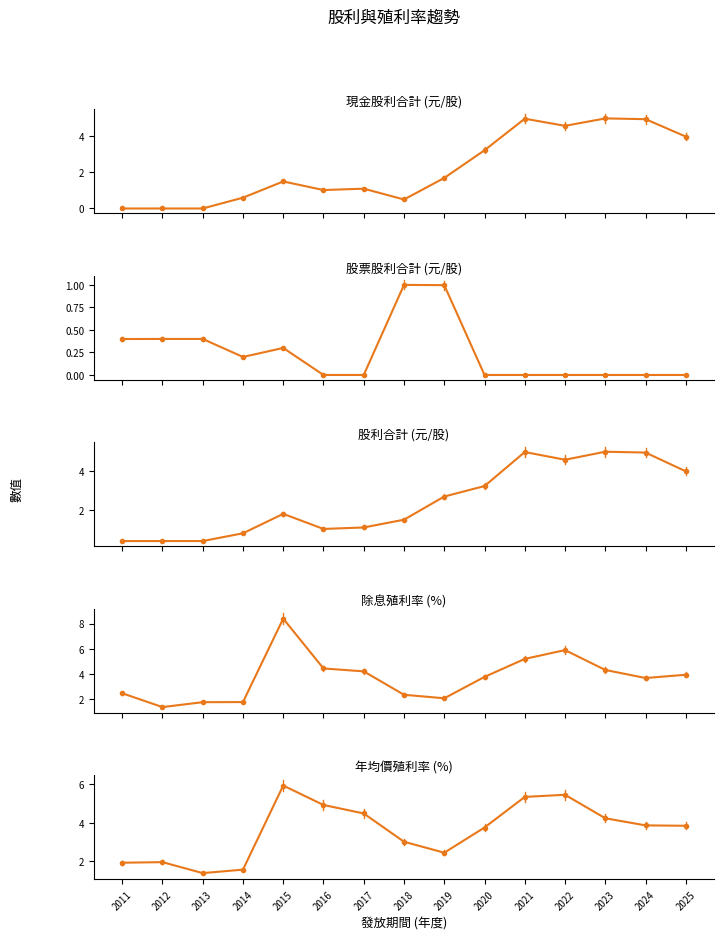

What is the difference between the maximum and minimum values in the 年均價利率 series?

4.5